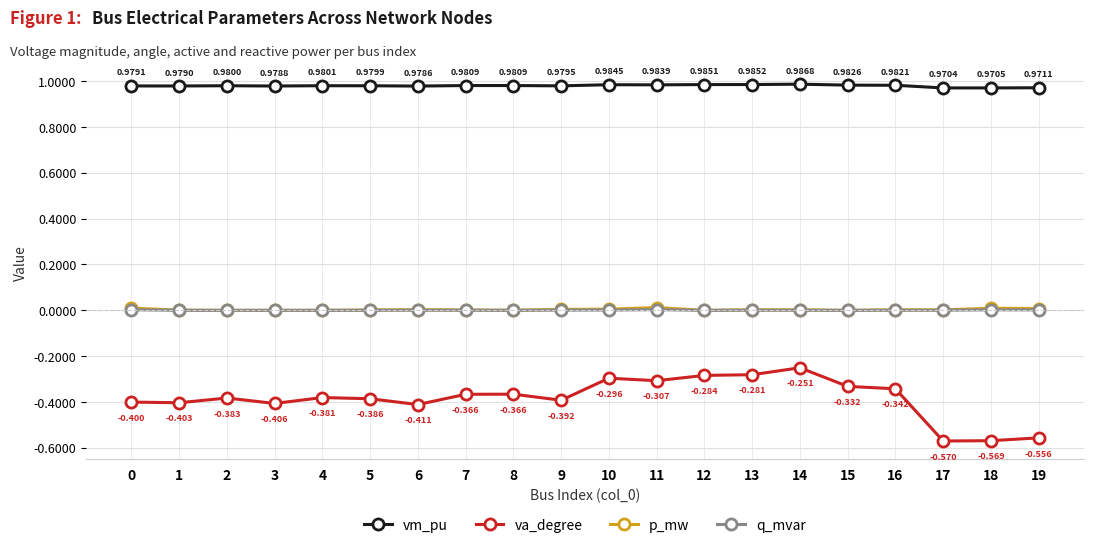

What is the total value across all series at 8?

0.6